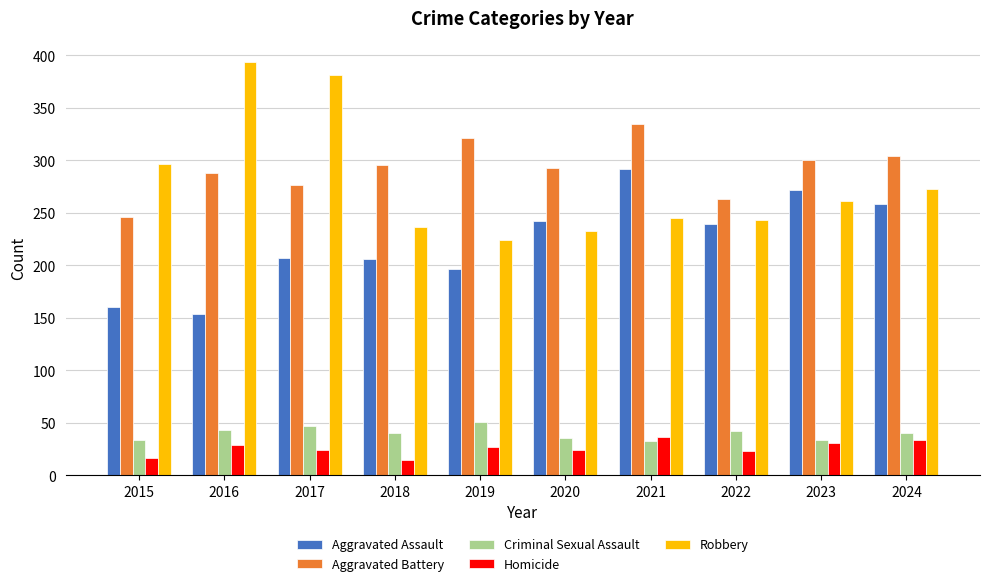

How many series are shown in this chart?

5